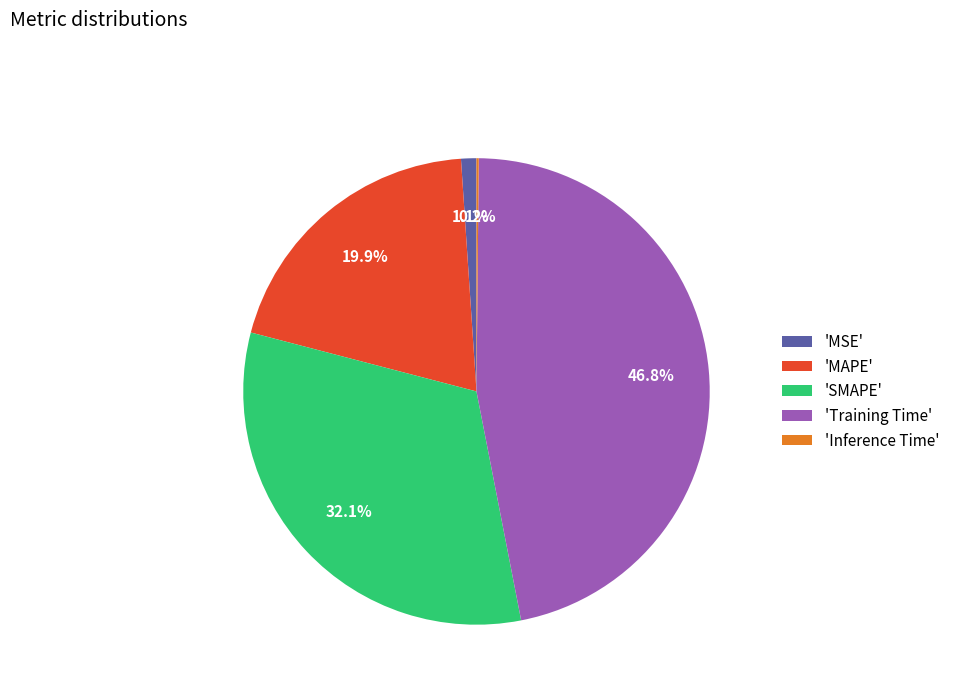

Which slice is the largest?

'Training Time'